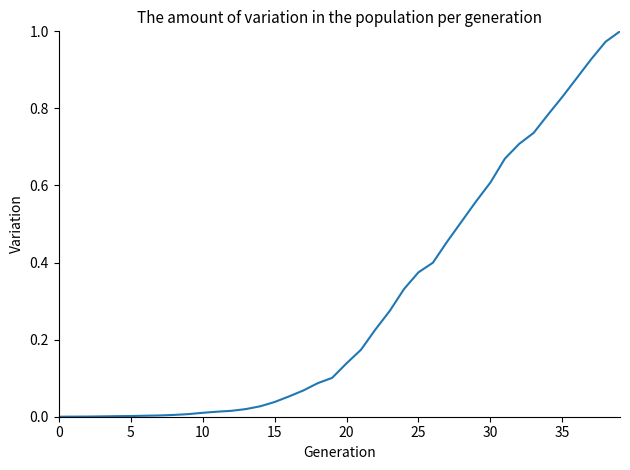

True or false: the data has more than 2 interior local peaks.

False